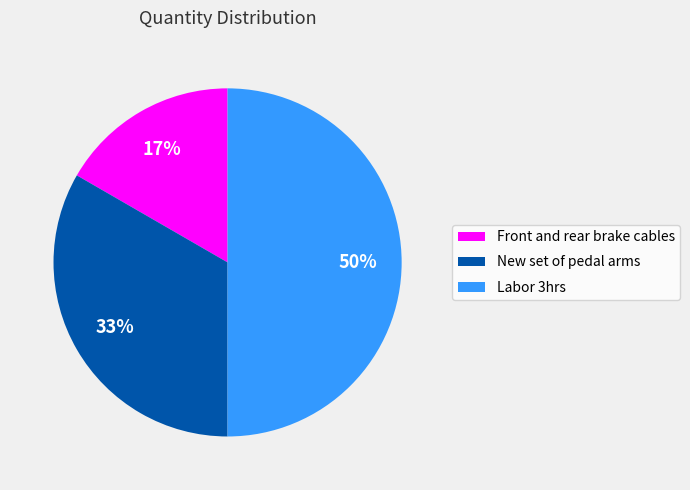

Count the number of slices in the pie.

3